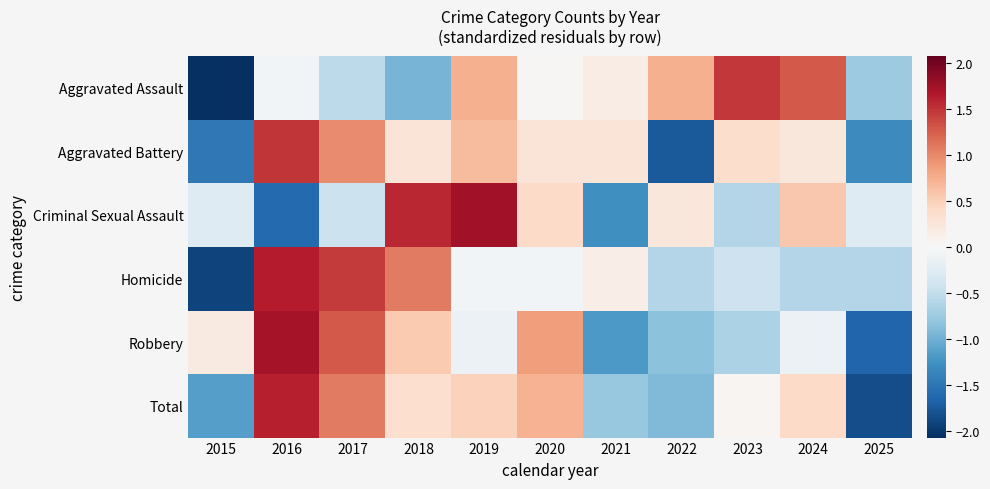

Reading left to right, transcribe all the data shown in this chart.

Aggravated Assault: 2015=-2.1	2016=-0.1	2017=-0.5	2018=-1.0	2019=0.7	2020=0.0	2021=0.2	2022=0.7	2023=1.5	2024=1.3	2025=-0.8
Aggravated Battery: 2015=-1.5	2016=1.5	2017=1.0	2018=0.3	2019=0.7	2020=0.3	2021=0.3	2022=-1.7	2023=0.4	2024=0.2	2025=-1.3
Criminal Sexual Assault: 2015=-0.3	2016=-1.6	2017=-0.4	2018=1.6	2019=1.7	2020=0.4	2021=-1.3	2022=0.2	2023=-0.6	2024=0.6	2025=-0.3
Homicide: 2015=-1.9	2016=1.6	2017=1.5	2018=1.1	2019=-0.1	2020=-0.1	2021=0.1	2022=-0.6	2023=-0.4	2024=-0.6	2025=-0.6
Robbery: 2015=0.2	2016=1.7	2017=1.3	2018=0.5	2019=-0.1	2020=0.9	2021=-1.2	2022=-0.9	2023=-0.7	2024=-0.1	2025=-1.6
Total: 2015=-1.1	2016=1.6	2017=1.1	2018=0.4	2019=0.5	2020=0.7	2021=-0.8	2022=-0.9	2023=0.0	2024=0.4	2025=-1.8